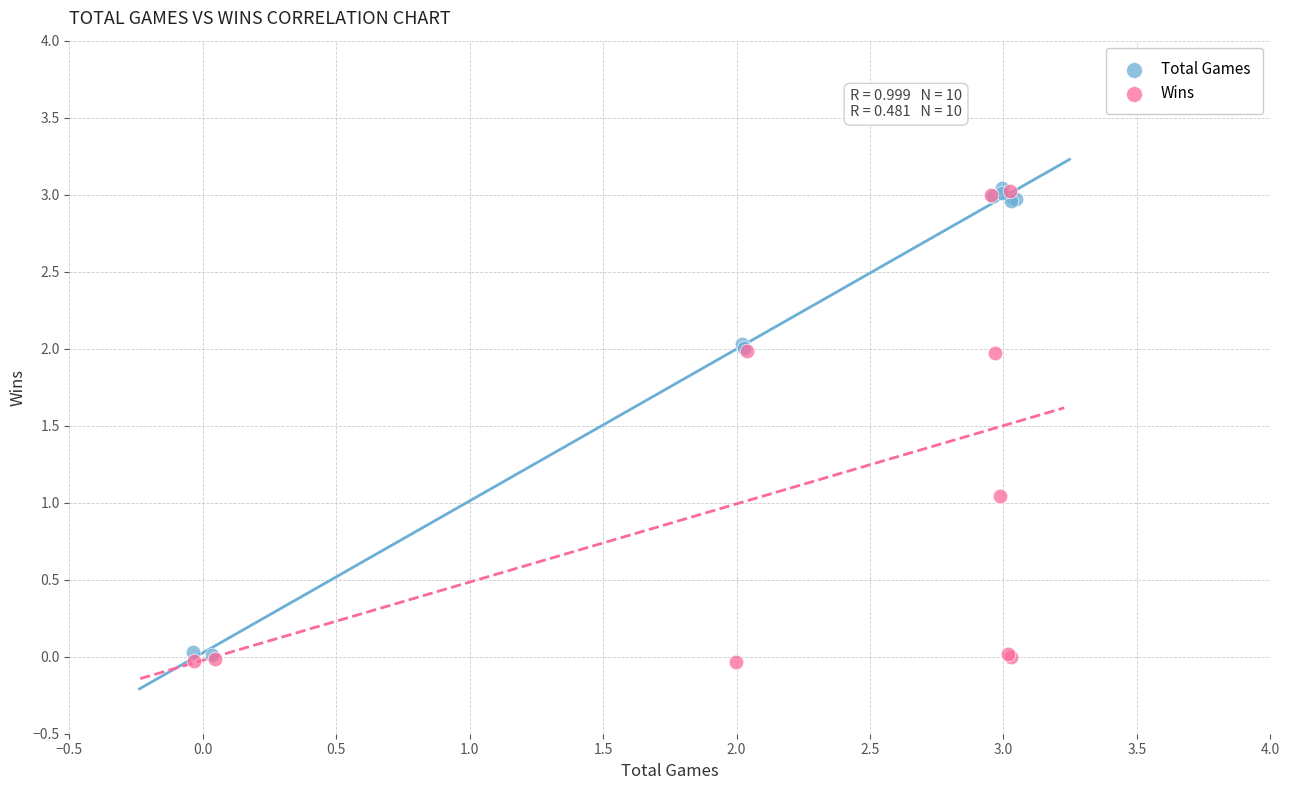

Which series has the largest Y range (max minus min)?

Wins